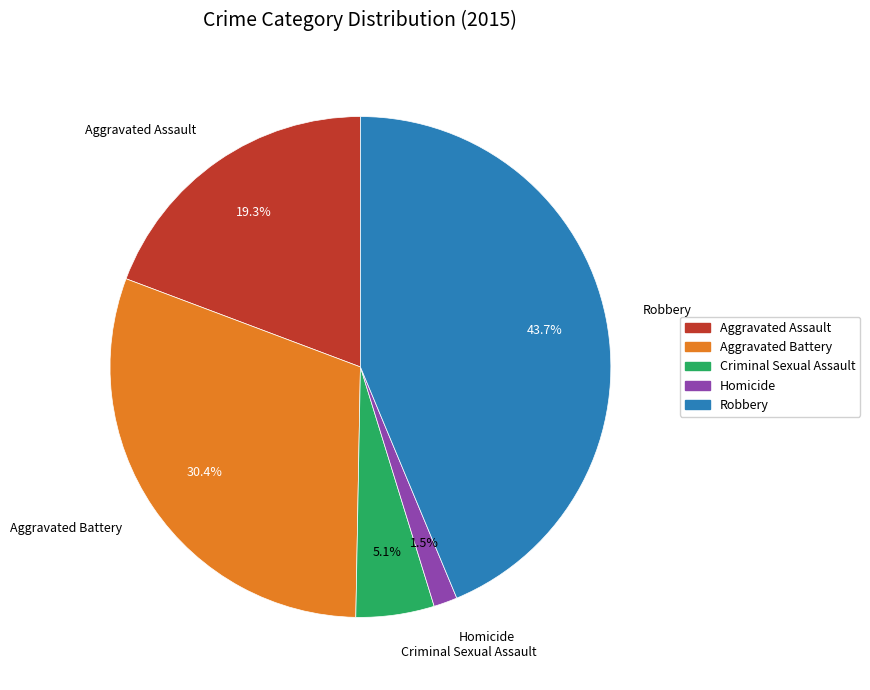

What is the smallest slice in the pie chart?

Homicide